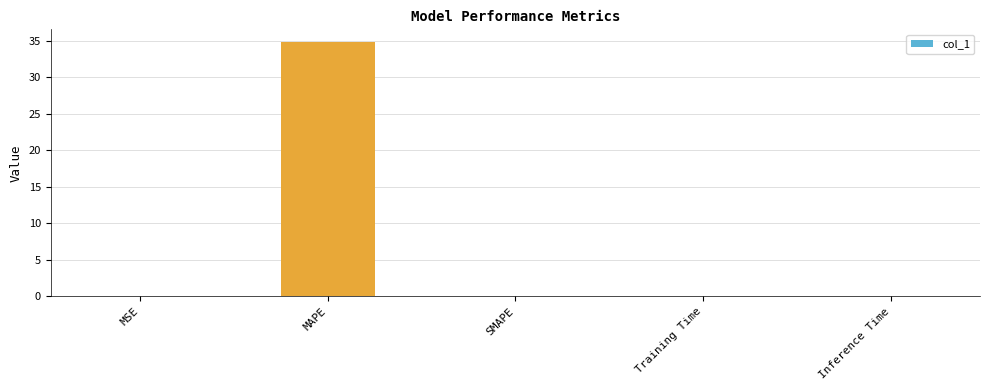

What value does the data have at MAPE?

34.8